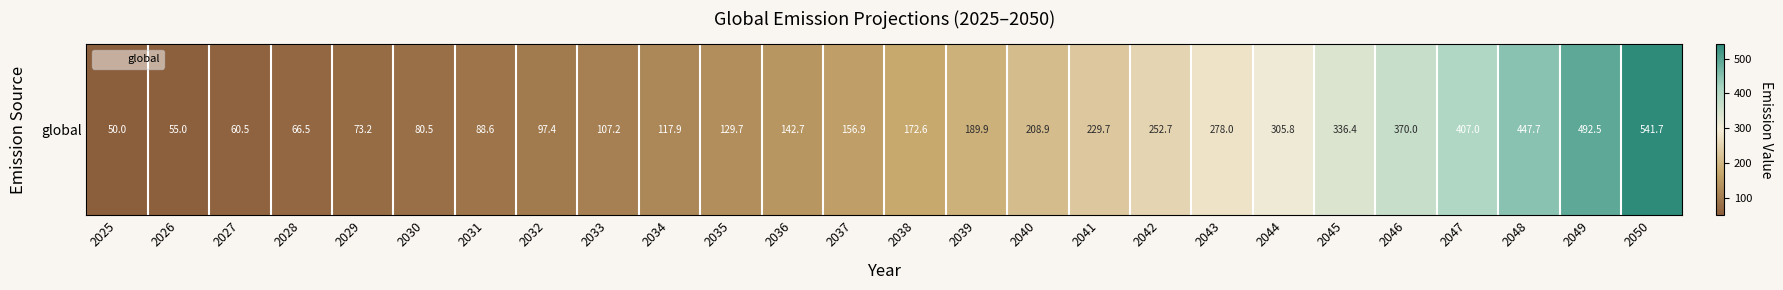

What is the minimum value shown in the chart?

50.0